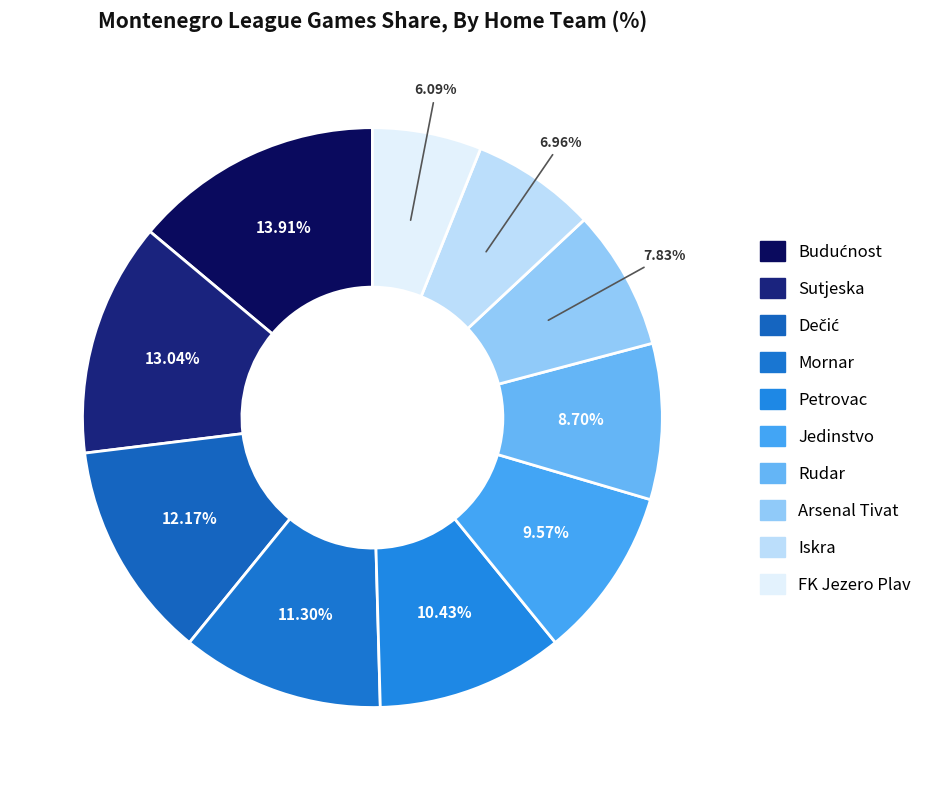

Combined, what portion of the pie is Jedinstvo and Iskra?

16.5%